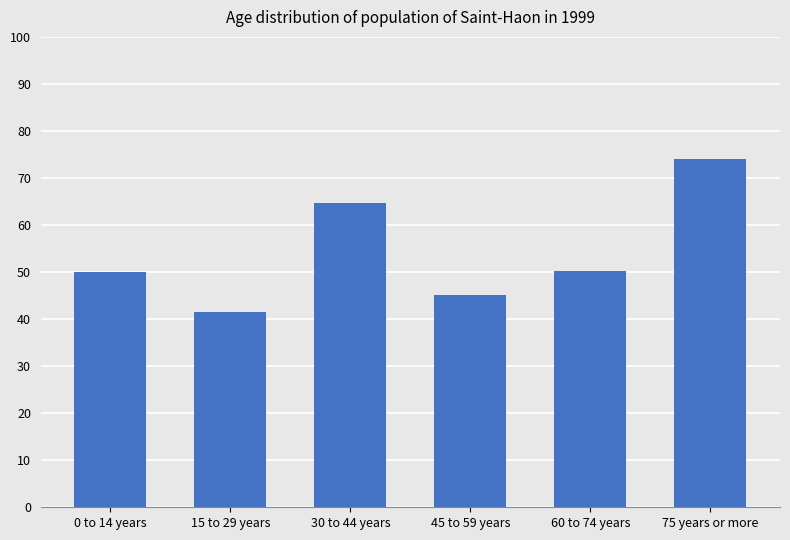

At which category does the chart reach its minimum across all series?

15 to 29 years